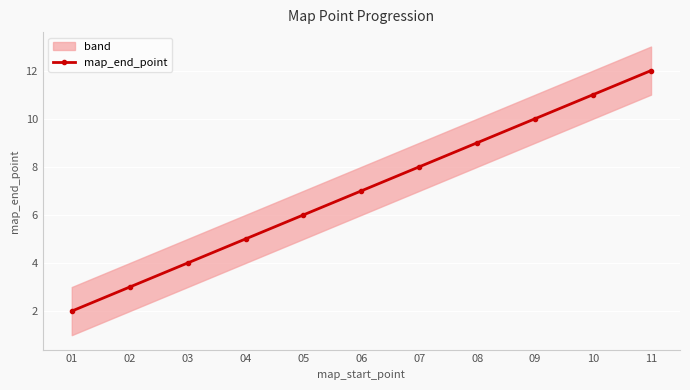

Rank the categories by value from lowest to highest.

01, 02, 03, 04, 05, 06, 07, 08, 09, 10, 11